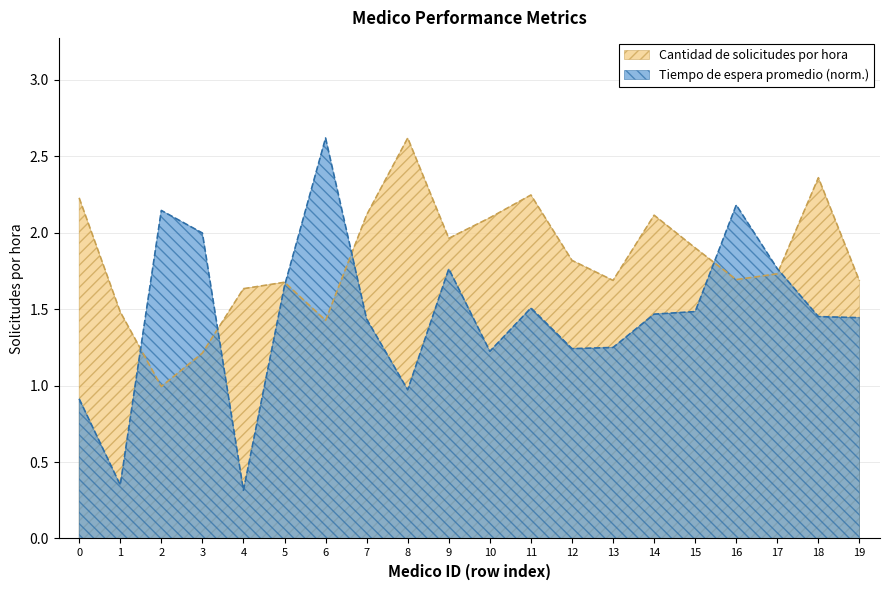

Reading left to right, extract all data points from this chart.

Cantidad de solicitudes por hora: 2.2	1.5	1.0	1.2	1.6	1.7	1.4	2.1	2.6	2.0	2.1	2.2	1.8	1.7	2.1	1.9	1.7	1.7	2.4	1.7
Tiempo de espera promedio: 0.9	0.3	2.1	2.0	0.3	1.7	2.6	1.4	1.0	1.8	1.2	1.5	1.2	1.2	1.5	1.5	2.2	1.8	1.5	1.4